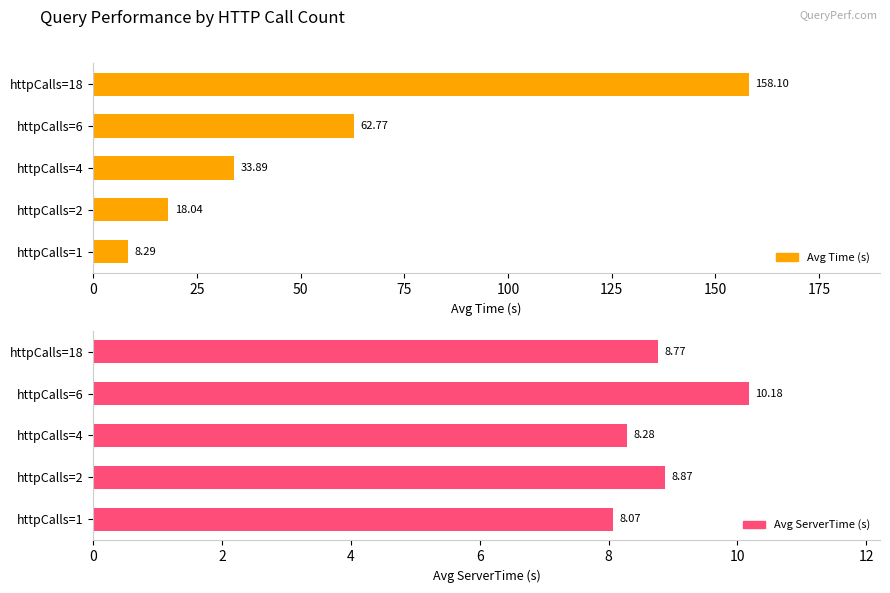

List the series in order of their overall mean, lowest first.

Avg ServerTime (s), Avg Time (s)